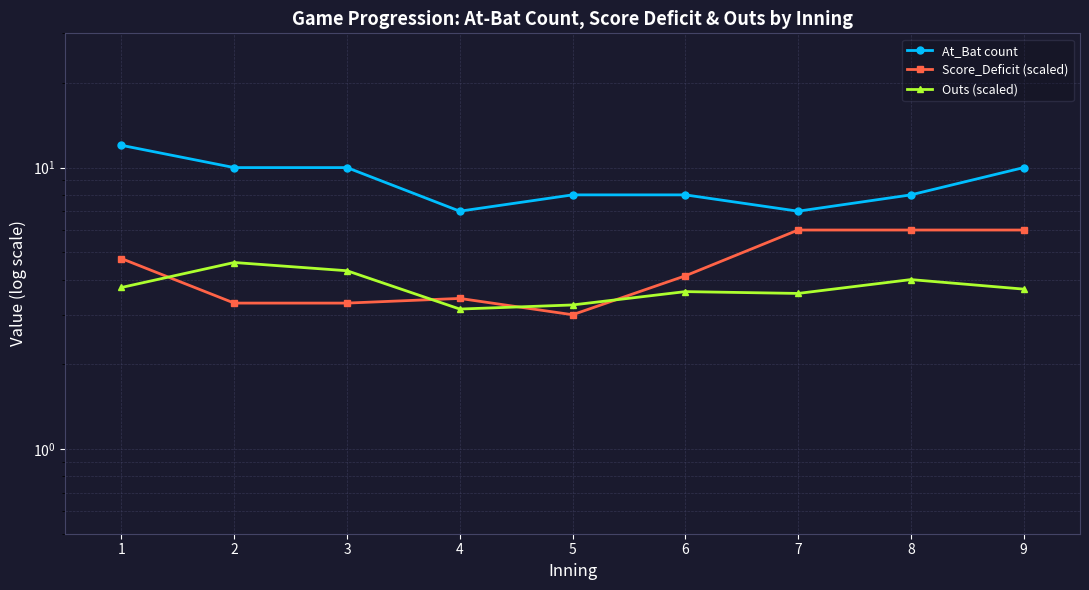

Reading left to right, what are all the values shown in this chart?

At_Bat count: 1=12.0	2=10.0	3=10.0	4=7.0	5=8.0	6=8.0	7=7.0	8=8.0	9=10.0
Score_Deficit (scaled): 1=4.8	2=3.3	3=3.3	4=3.4	5=3.0	6=4.1	7=6.0	8=6.0	9=6.0
Outs (scaled): 1=3.8	2=4.6	3=4.3	4=3.1	5=3.2	6=3.6	7=3.6	8=4.0	9=3.7